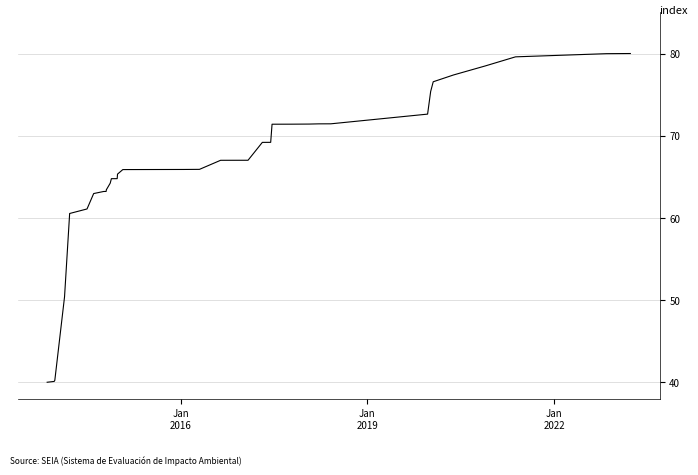

How many data points are less than 65?

17